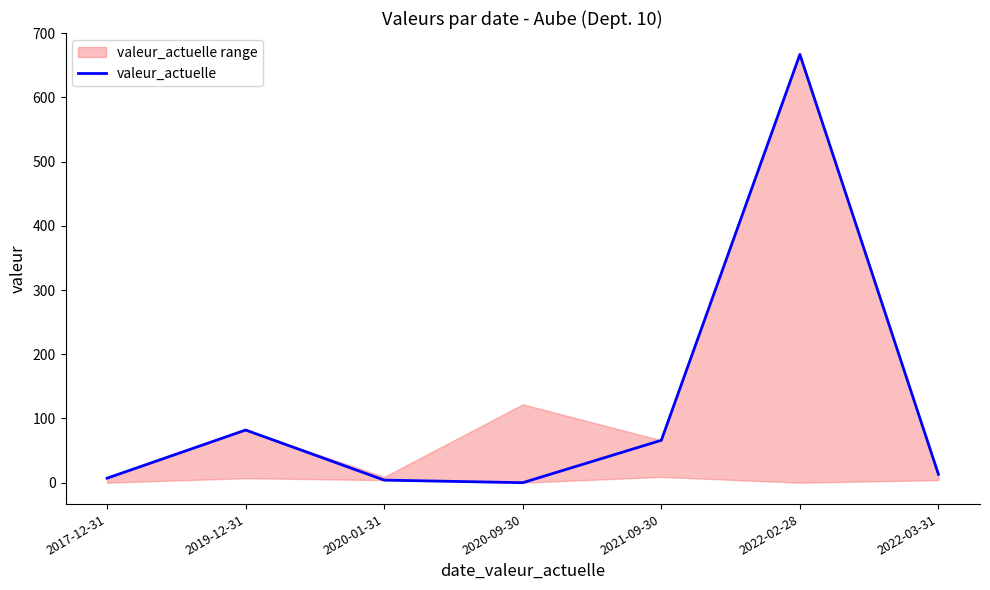

How many points are lower than both their immediate neighbors (excluding endpoints)?

1